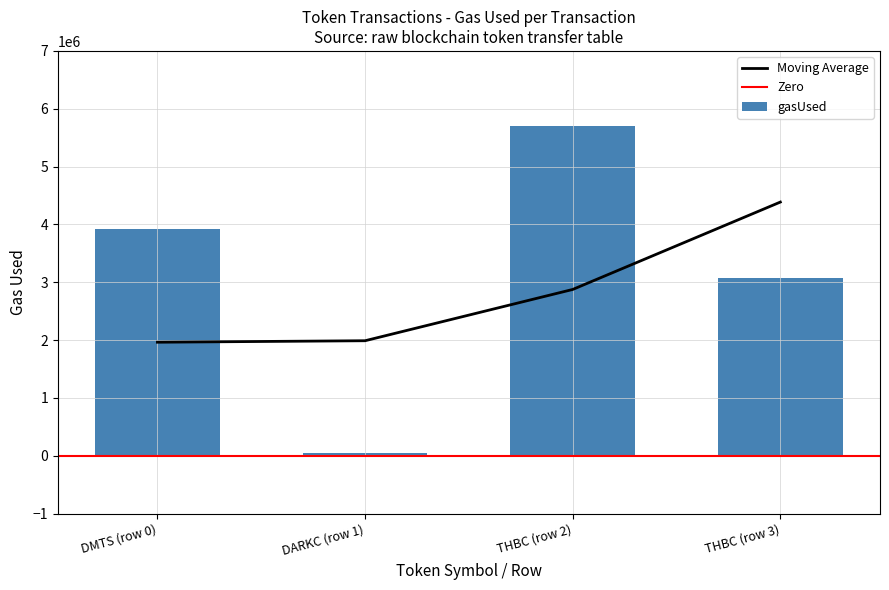

What is the highest value of the Moving Average series?

4386253.0